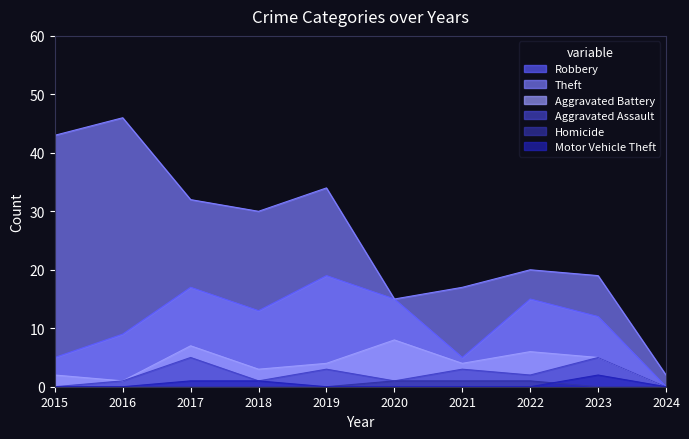

Reading right to left, transcribe all the data shown in this chart.

Robbery: 2024=0	2023=12	2022=15	2021=5	2020=15	2019=19	2018=13	2017=17	2016=9	2015=5
Theft: 2024=2	2023=19	2022=20	2021=17	2020=15	2019=34	2018=30	2017=32	2016=46	2015=43
Aggravated Battery: 2024=0	2023=5	2022=6	2021=4	2020=8	2019=4	2018=3	2017=7	2016=1	2015=2
Aggravated Assault: 2024=0	2023=5	2022=2	2021=3	2020=1	2019=3	2018=1	2017=5	2016=1	2015=0
Homicide: 2024=0	2023=0	2022=1	2021=1	2020=1	2019=0	2018=0	2017=0	2016=0	2015=0
Motor Vehicle Theft: 2024=0	2023=2	2022=0	2021=0	2020=0	2019=0	2018=1	2017=1	2016=0	2015=0